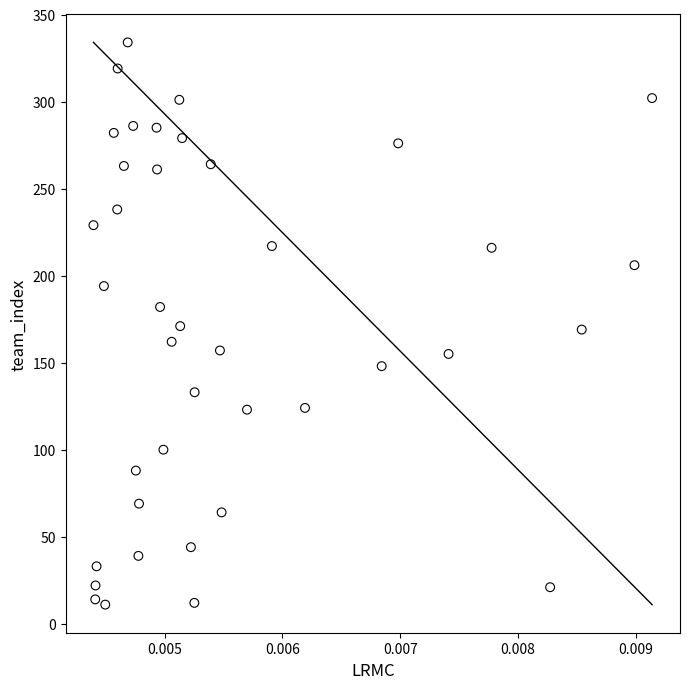

What is the range of Y values (max minus min)?

323